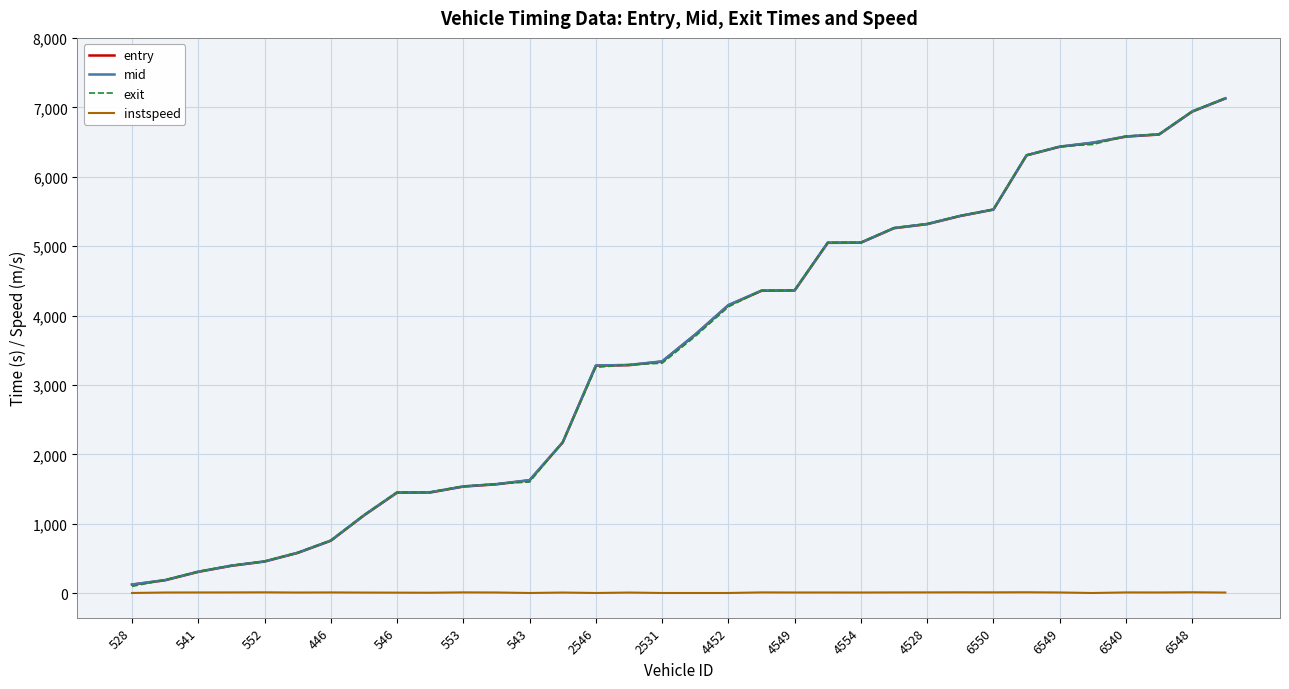

What are all the series names shown in the legend?

entry, mid, exit, instspeed